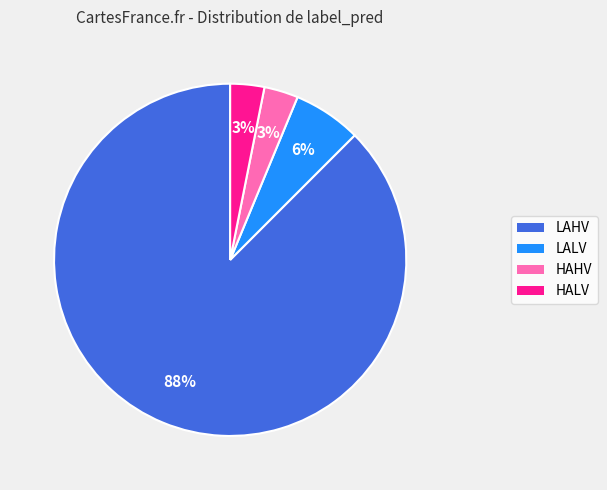

Is the sum of LALV and LAHV greater than half?

Yes